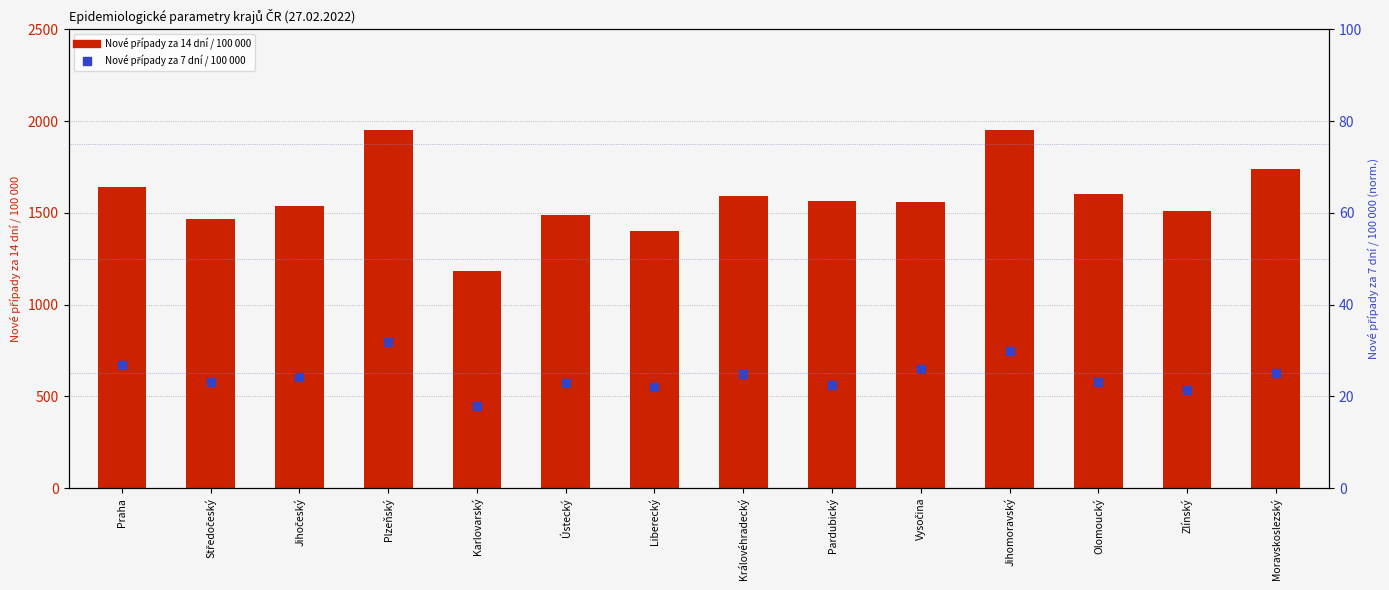

Which series has the widest spread of Y values?

Nové případy za 14 dní / 100 000